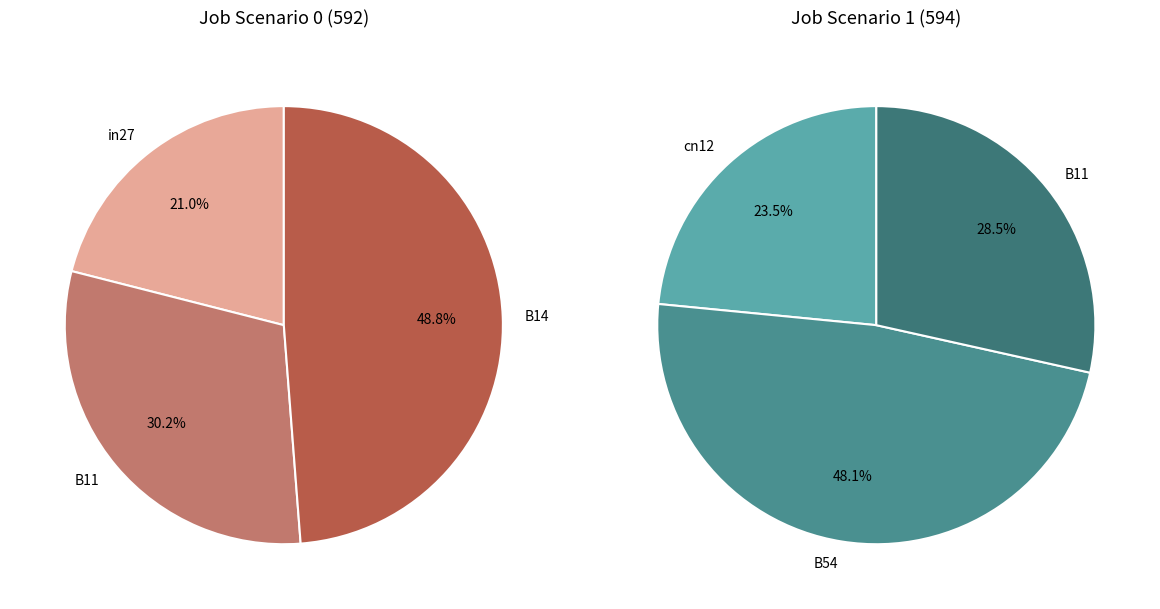

Which category has the biggest portion of the pie?

B54